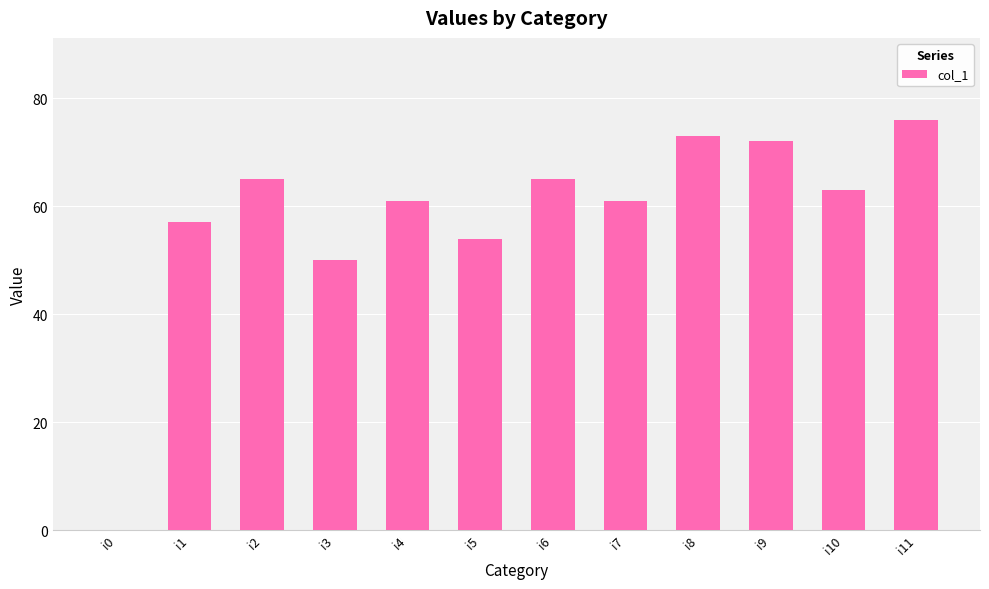

Approximately how many times larger is the value at i4 compared to i7?

1.0